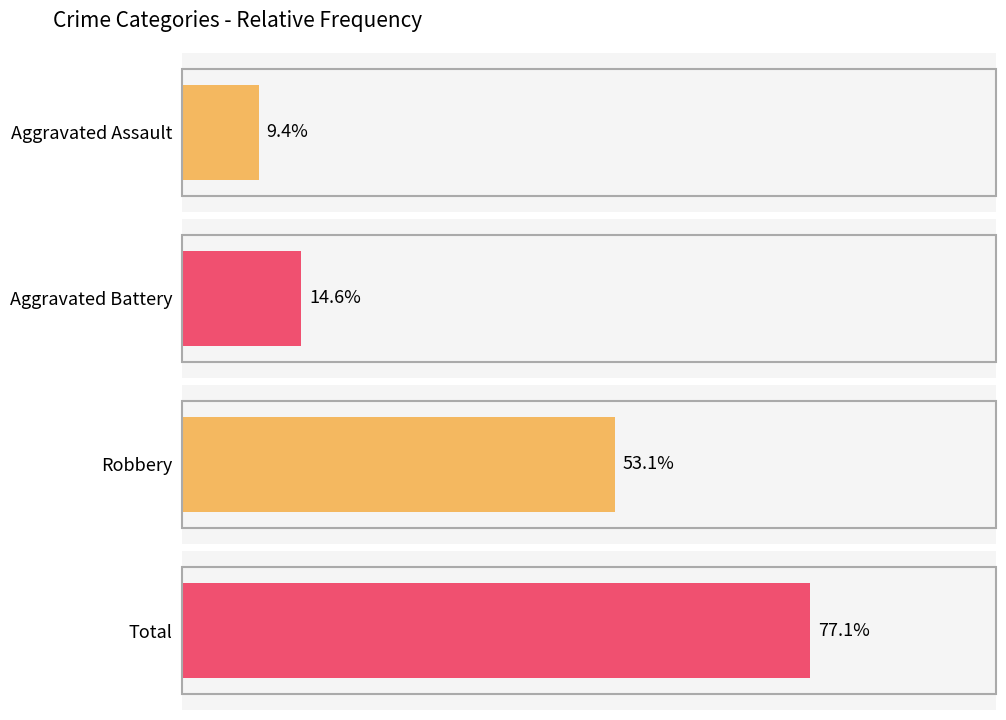

How many values in the Total series exceed 10?

2